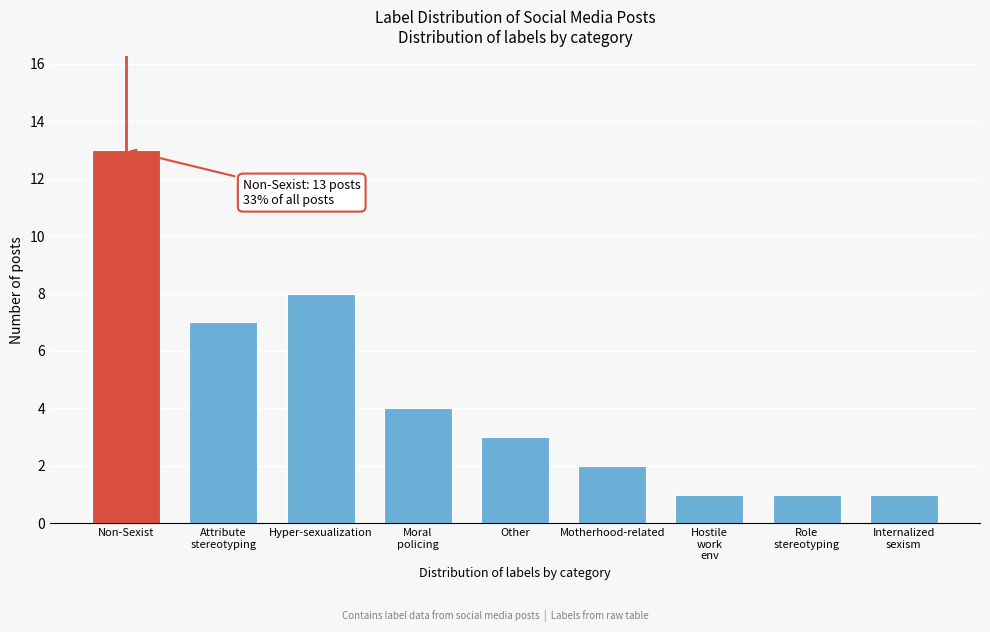

Reading left to right, list all the values displayed in this chart.

13	7	8	4	3	2	1	1	1